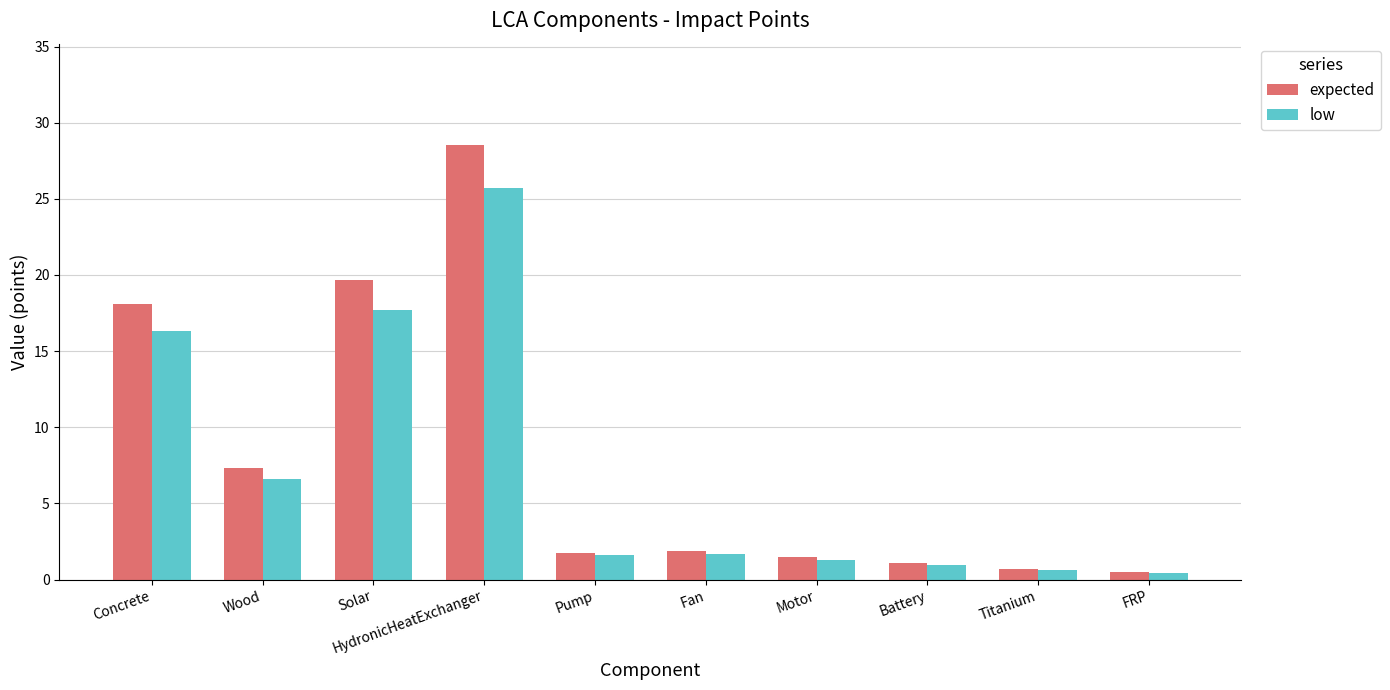

How many bars are there in each group?

2